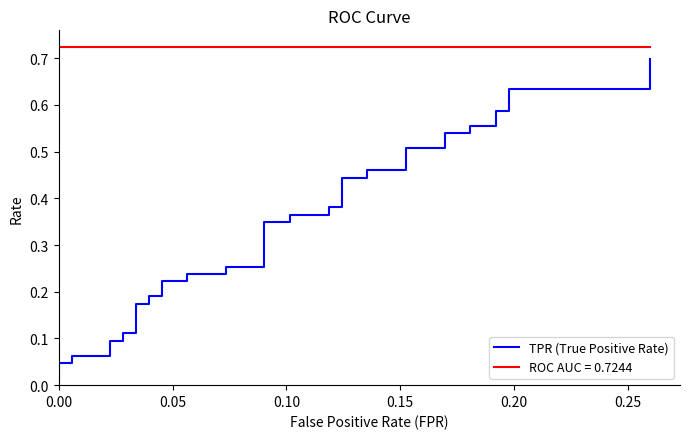

What is the greatest value displayed?

0.7